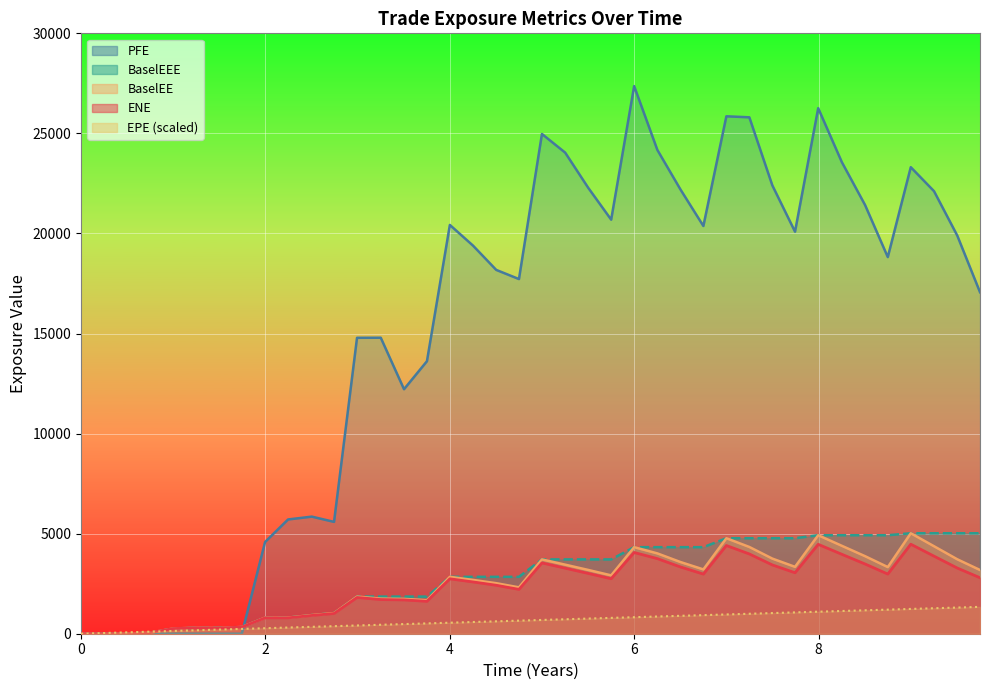

Rank the series by their maximum value, from highest to lowest.

PFE, BaselEE, BaselEEE, ENE, EPE